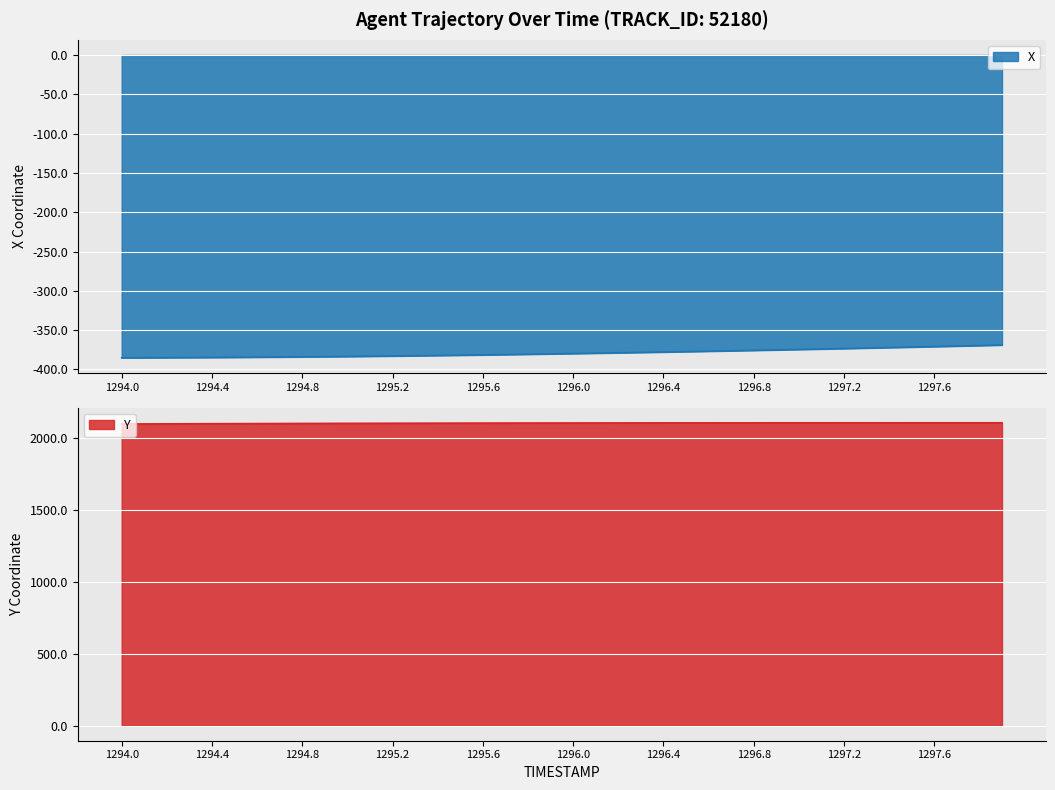

Rank the series at 1294.4 from highest to lowest value.

Y, X